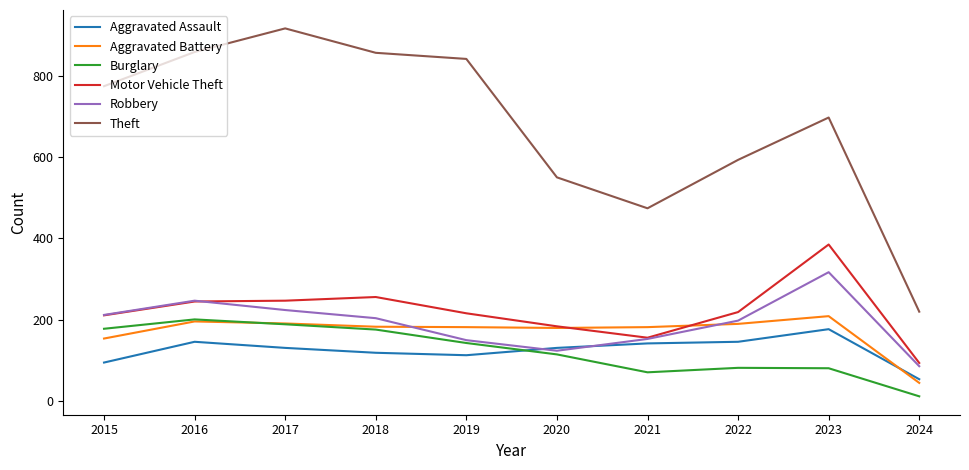

How many lines are shown in the chart?

6